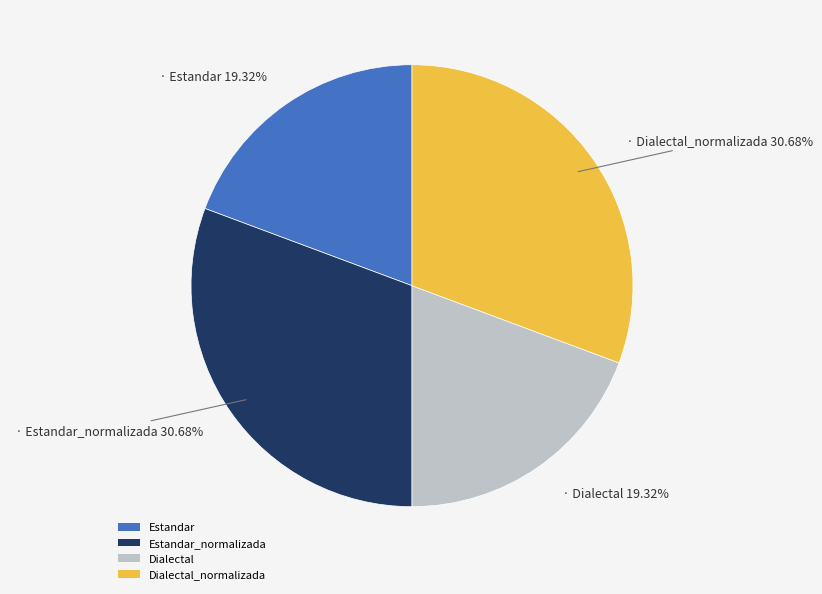

Is Estandar_normalizada the majority of the pie?

No